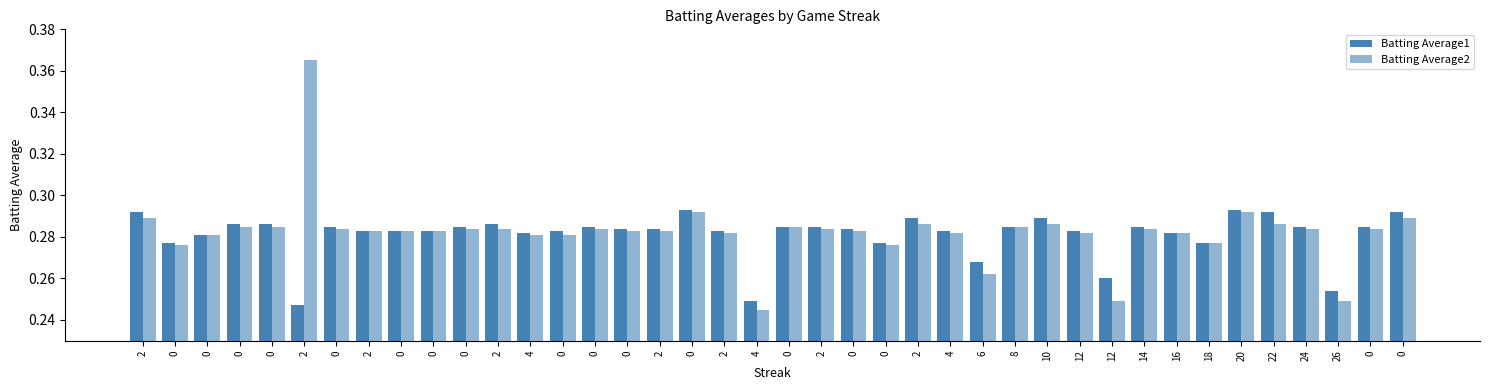

How many groups of bars are there?

40